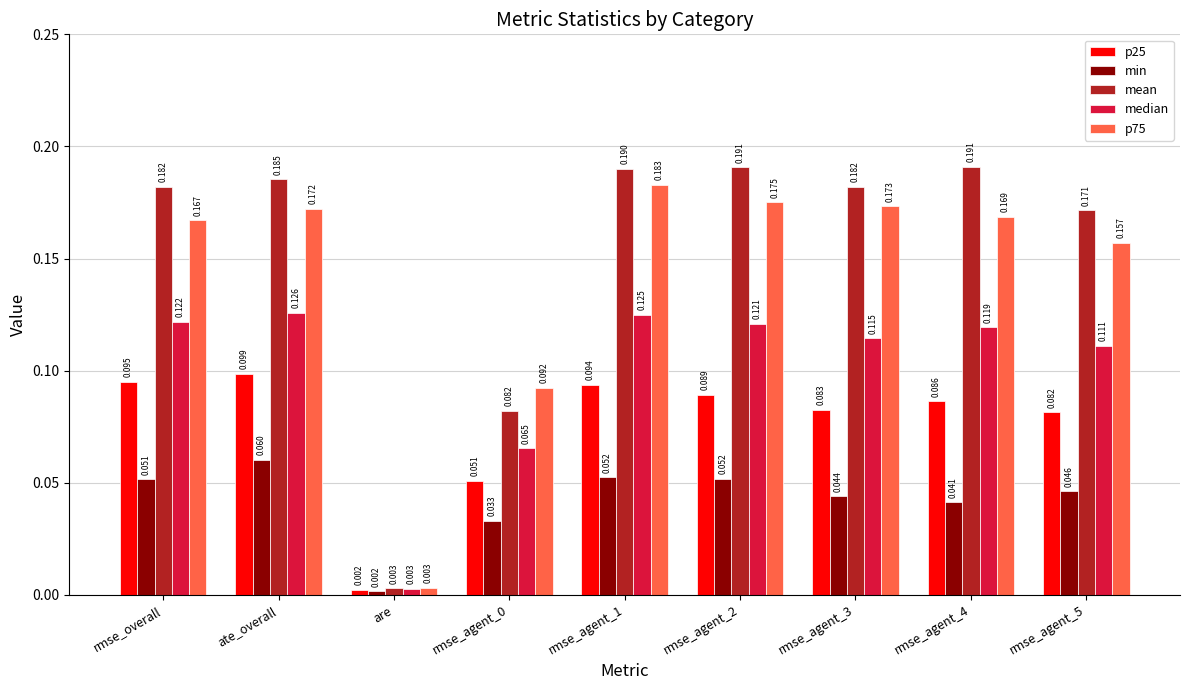

At which label is median closest to 0?

are